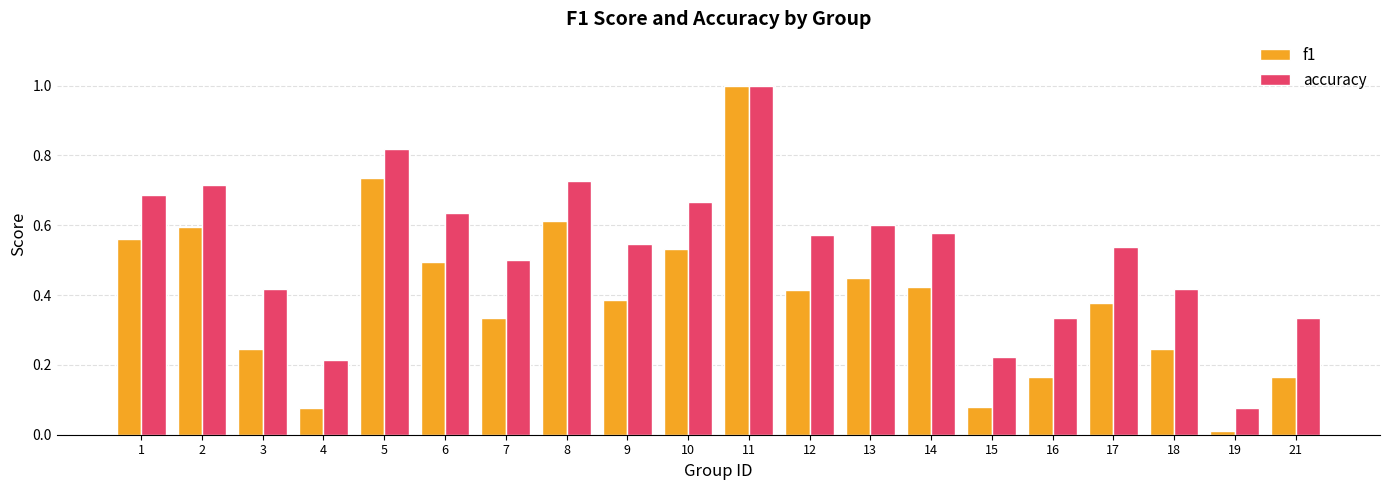

Is the value of accuracy at 19 greater than the value of f1 at 18?

No